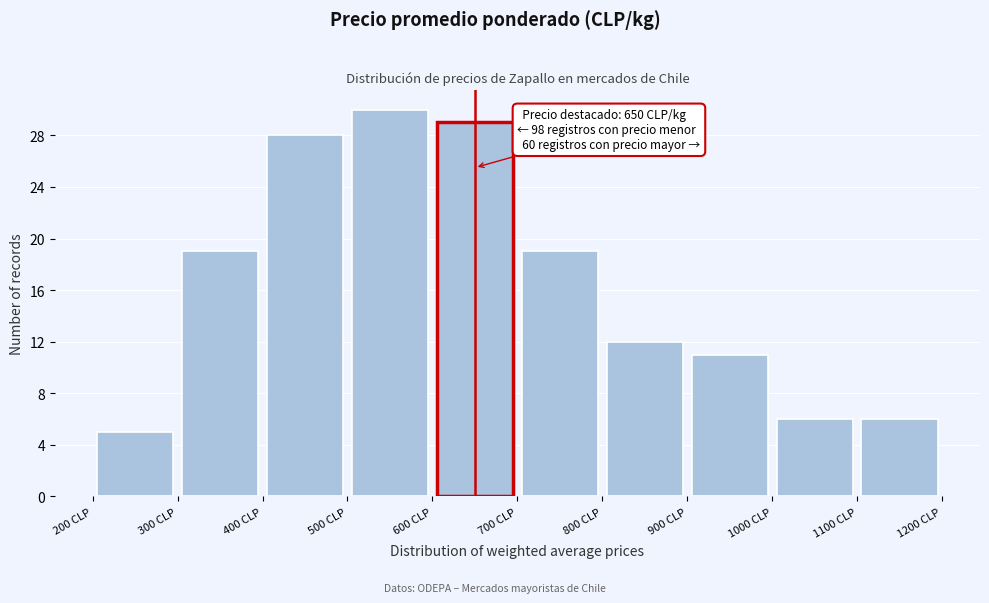

Over which range of the x-axis is the bar tallest?

500 to 600